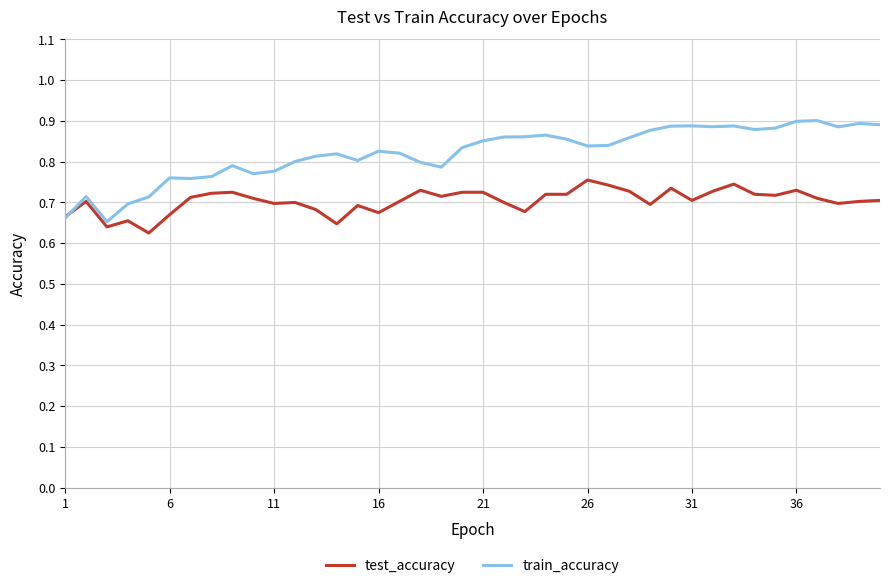

Which series has the largest total across all categories?

train_accuracy